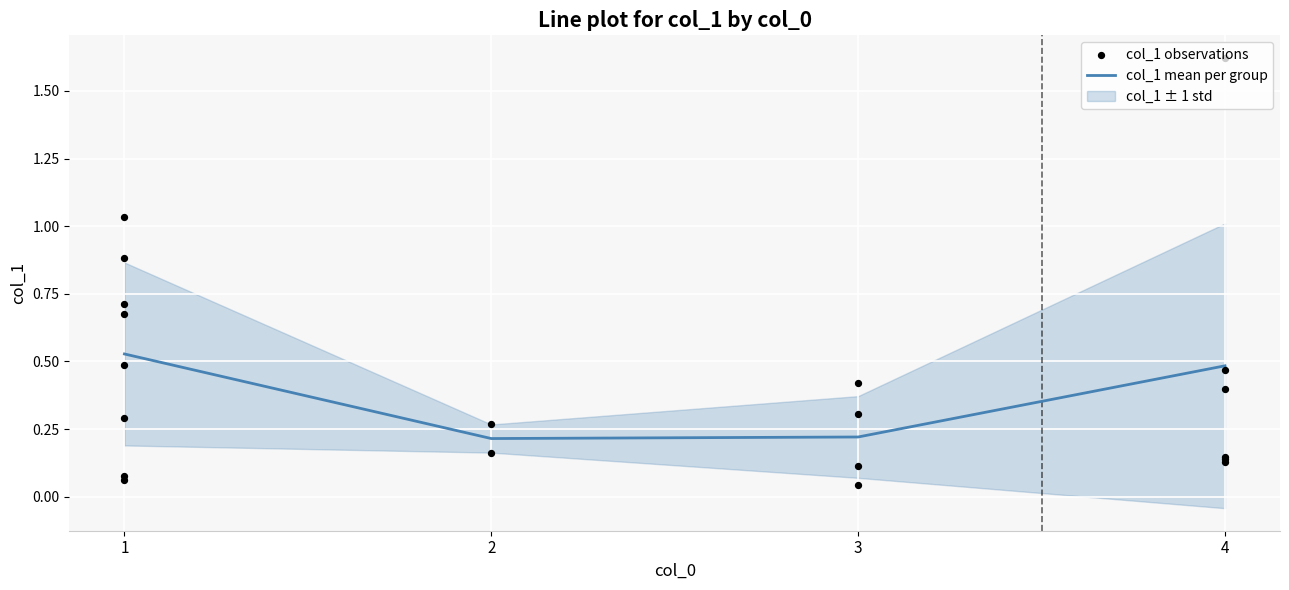

Count the col_1 mean per group values in the range 0 to 1.

4